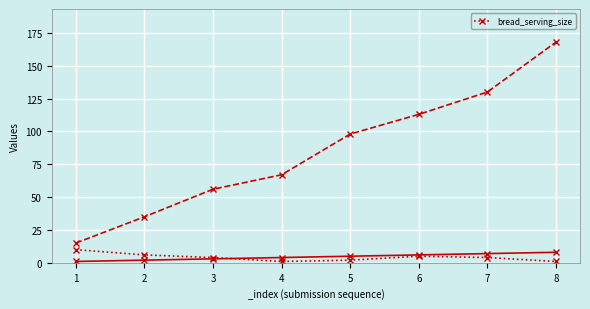

Is it true that bread_serving_size equals 4 at 7?

True